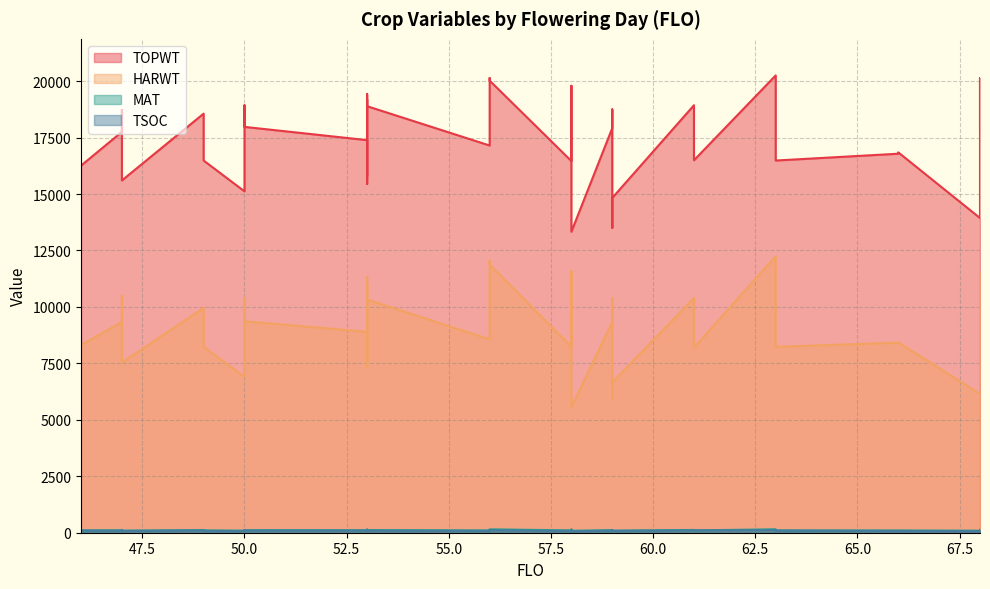

Rank the series by their maximum value, from lowest to highest.

TSOC, MAT, HARWT, TOPWT